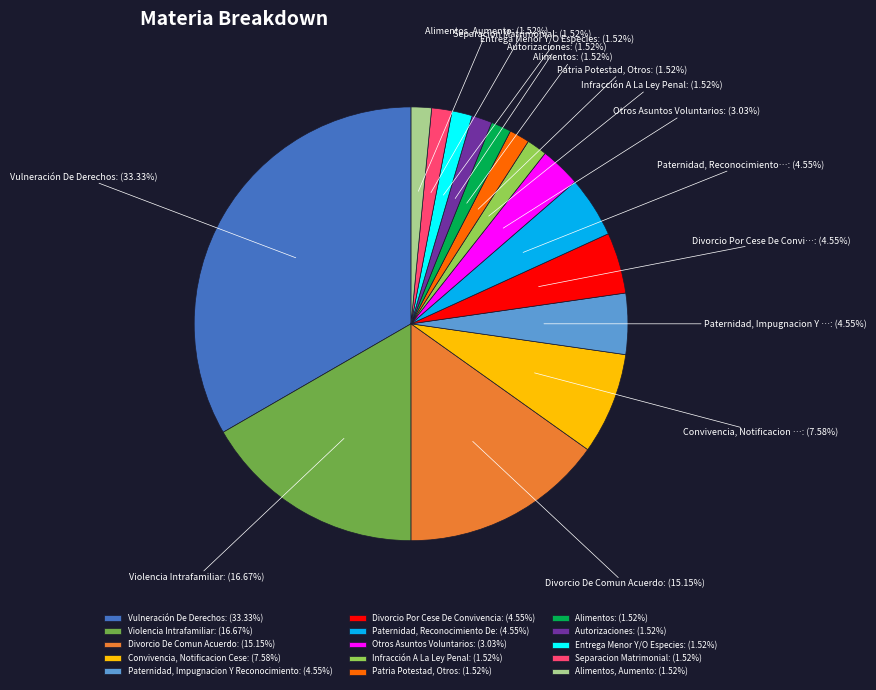

Which category has the biggest portion of the pie?

Vulneración De Derechos: (33.33%)